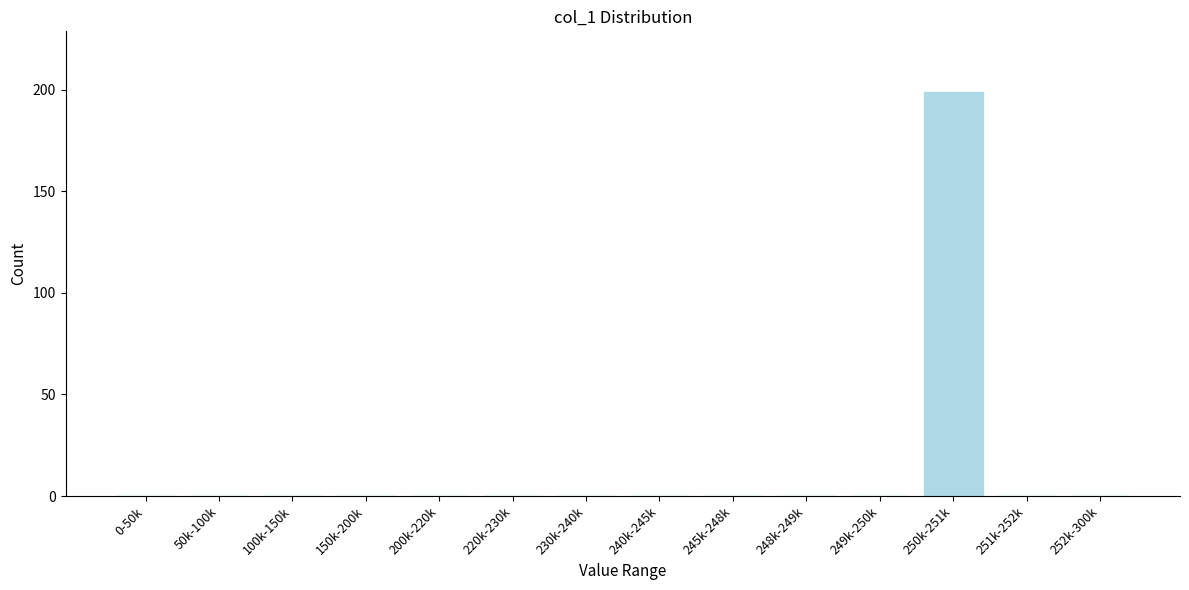

Reading right to left, extract all data points from this chart.

252k-300k=0	251k-252k=0	250k-251k=199	249k-250k=0	248k-249k=0	245k-248k=0	240k-245k=0	230k-240k=0	220k-230k=0	200k-220k=0	150k-200k=0	100k-150k=0	50k-100k=0	0-50k=0